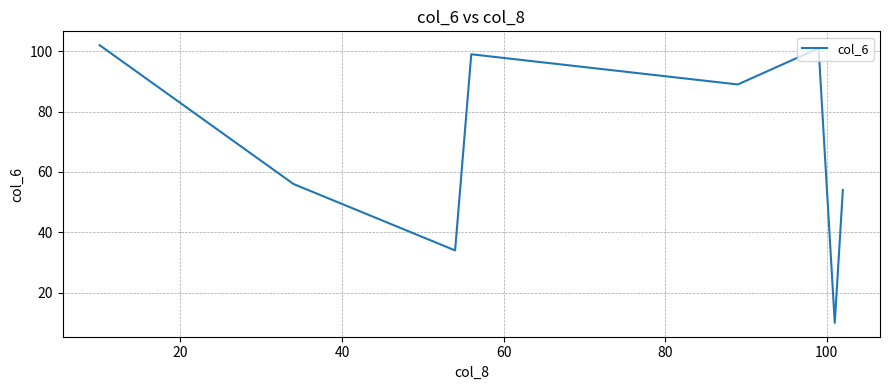

What is the sum of all values?

545